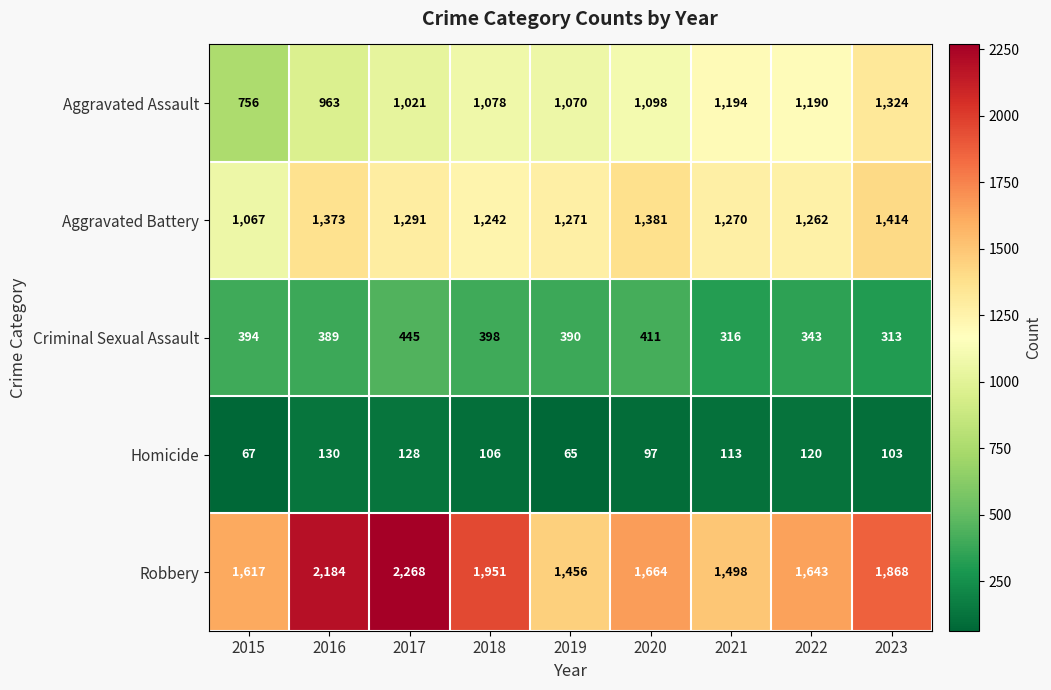

Where does the Homicide series first go above 106?

2016